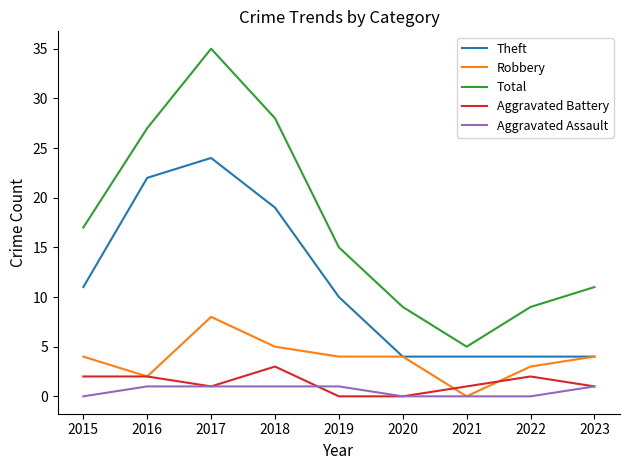

True or false: Total and Theft cross at least once.

False